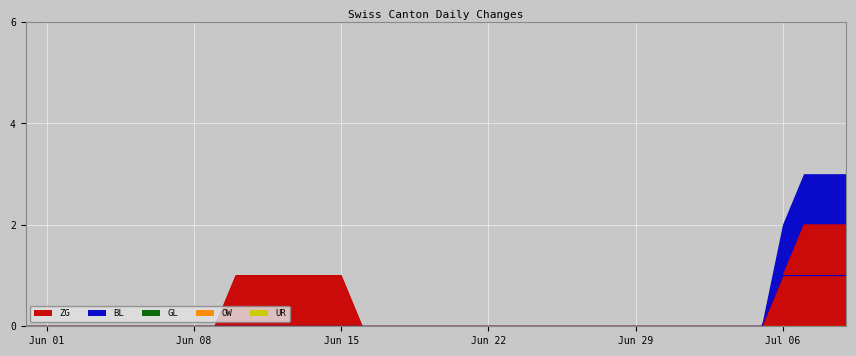

True or false: BL and UR intersect in this chart.

False